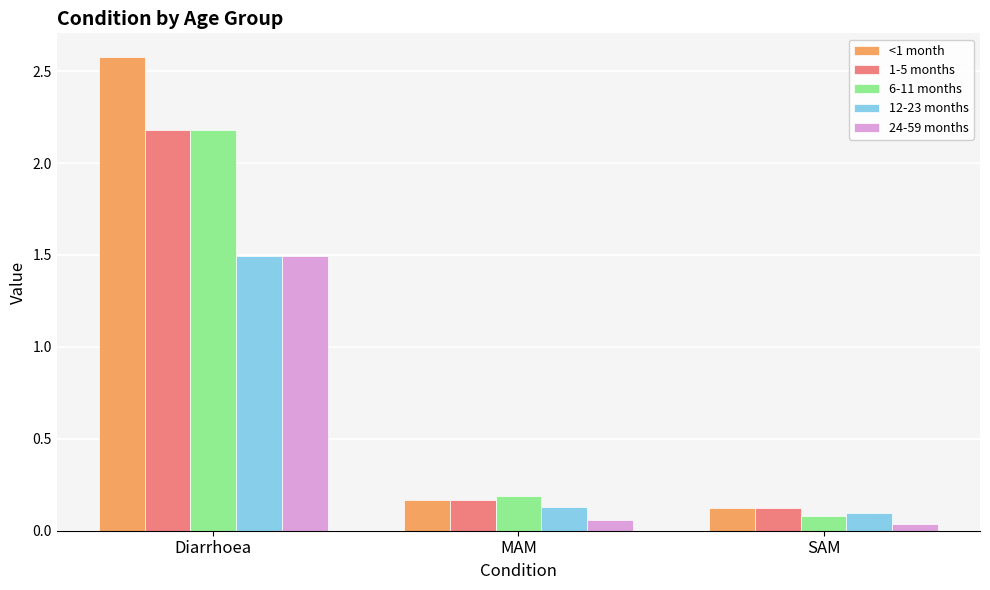

What are all the series names shown in the legend?

<1 month, 1-5 months, 6-11 months, 12-23 months, 24-59 months